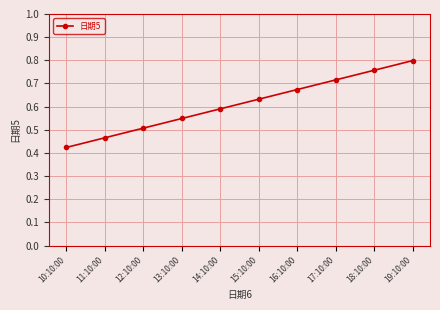

Which label corresponds to the largest value in the chart?

19:10:00